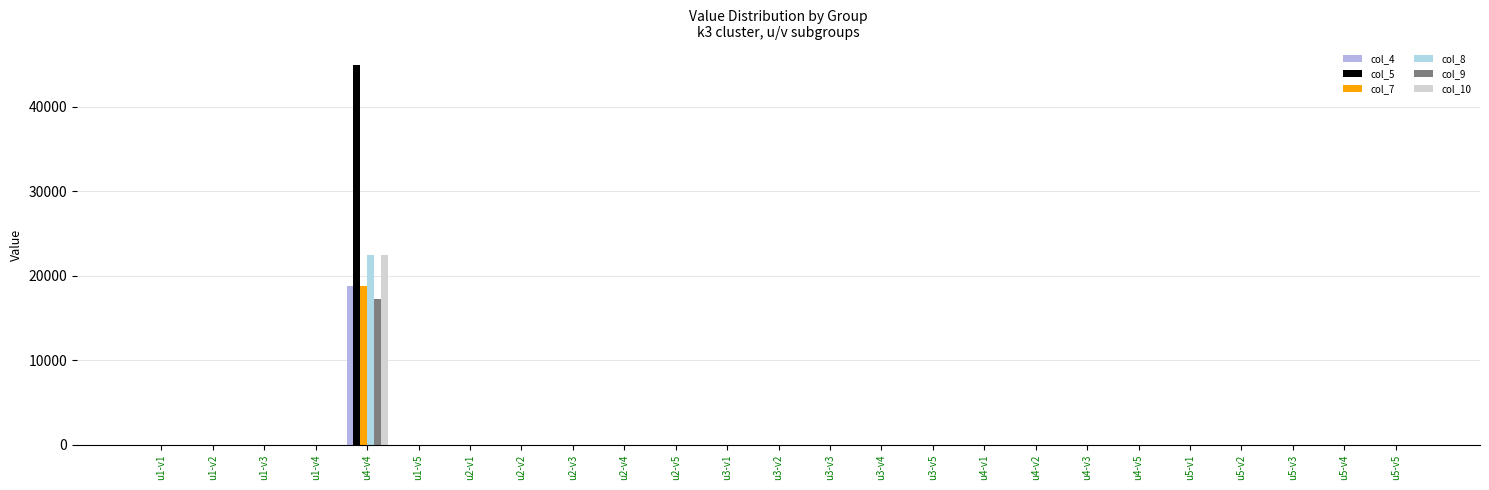

Reading left to right, what are all the values shown in this chart?

col_4: u1-v1=0	u1-v2=0	u1-v3=0	u1-v4=0	u4-v4=18750	u1-v5=0	u2-v1=0	u2-v2=0	u2-v3=0	u2-v4=0	u2-v5=0	u3-v1=0	u3-v2=0	u3-v3=0	u3-v4=0	u3-v5=0	u4-v1=0	u4-v2=0	u4-v3=0	u4-v5=0	u5-v1=0	u5-v2=0	u5-v3=0	u5-v4=0	u5-v5=0
col_5: u1-v1=0	u1-v2=0	u1-v3=0	u1-v4=0	u4-v4=45000	u1-v5=0	u2-v1=0	u2-v2=0	u2-v3=0	u2-v4=0	u2-v5=0	u3-v1=0	u3-v2=0	u3-v3=0	u3-v4=0	u3-v5=0	u4-v1=0	u4-v2=0	u4-v3=0	u4-v5=0	u5-v1=0	u5-v2=0	u5-v3=0	u5-v4=0	u5-v5=0
col_7: u1-v1=0	u1-v2=0	u1-v3=0	u1-v4=0	u4-v4=18750	u1-v5=0	u2-v1=0	u2-v2=0	u2-v3=0	u2-v4=0	u2-v5=0	u3-v1=0	u3-v2=0	u3-v3=0	u3-v4=0	u3-v5=0	u4-v1=0	u4-v2=0	u4-v3=0	u4-v5=0	u5-v1=0	u5-v2=0	u5-v3=0	u5-v4=0	u5-v5=0
col_8: u1-v1=0	u1-v2=0	u1-v3=0	u1-v4=0	u4-v4=22500	u1-v5=0	u2-v1=0	u2-v2=0	u2-v3=0	u2-v4=0	u2-v5=0	u3-v1=0	u3-v2=0	u3-v3=0	u3-v4=0	u3-v5=0	u4-v1=0	u4-v2=0	u4-v3=0	u4-v5=0	u5-v1=0	u5-v2=0	u5-v3=0	u5-v4=0	u5-v5=0
col_9: u1-v1=0	u1-v2=0	u1-v3=0	u1-v4=0	u4-v4=17250	u1-v5=0	u2-v1=0	u2-v2=0	u2-v3=0	u2-v4=0	u2-v5=0	u3-v1=0	u3-v2=0	u3-v3=0	u3-v4=0	u3-v5=0	u4-v1=0	u4-v2=0	u4-v3=0	u4-v5=0	u5-v1=0	u5-v2=0	u5-v3=0	u5-v4=0	u5-v5=0
col_10: u1-v1=0	u1-v2=0	u1-v3=0	u1-v4=0	u4-v4=22500	u1-v5=0	u2-v1=0	u2-v2=0	u2-v3=0	u2-v4=0	u2-v5=0	u3-v1=0	u3-v2=0	u3-v3=0	u3-v4=0	u3-v5=0	u4-v1=0	u4-v2=0	u4-v3=0	u4-v5=0	u5-v1=0	u5-v2=0	u5-v3=0	u5-v4=0	u5-v5=0